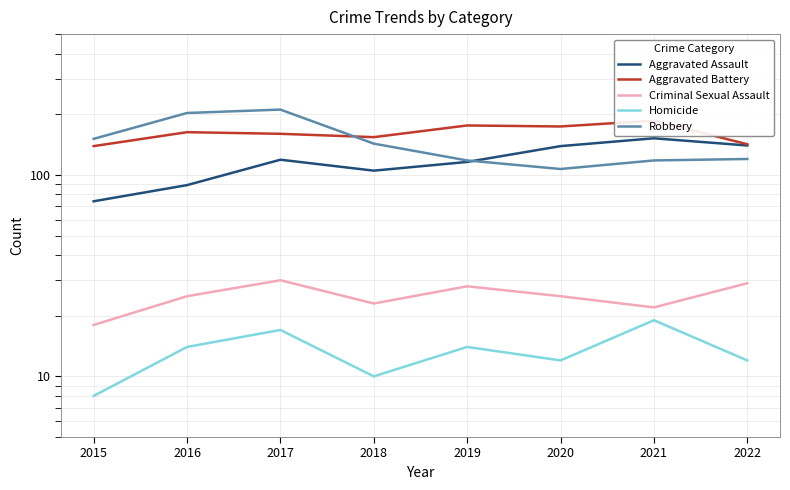

What are all the series names shown in the legend?

Aggravated Assault, Aggravated Battery, Criminal Sexual Assault, Homicide, Robbery